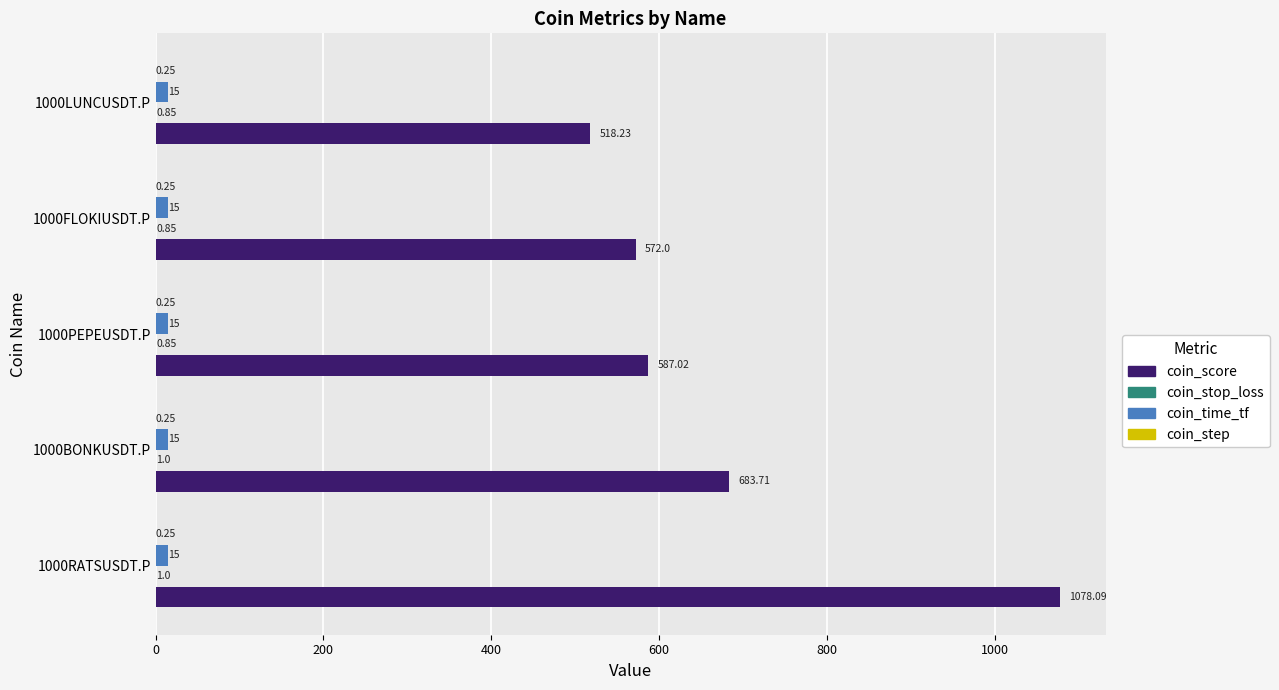

Which series changed the most between 1000RATSUSDT.P and 1000FLOKIUSDT.P?

coin_score